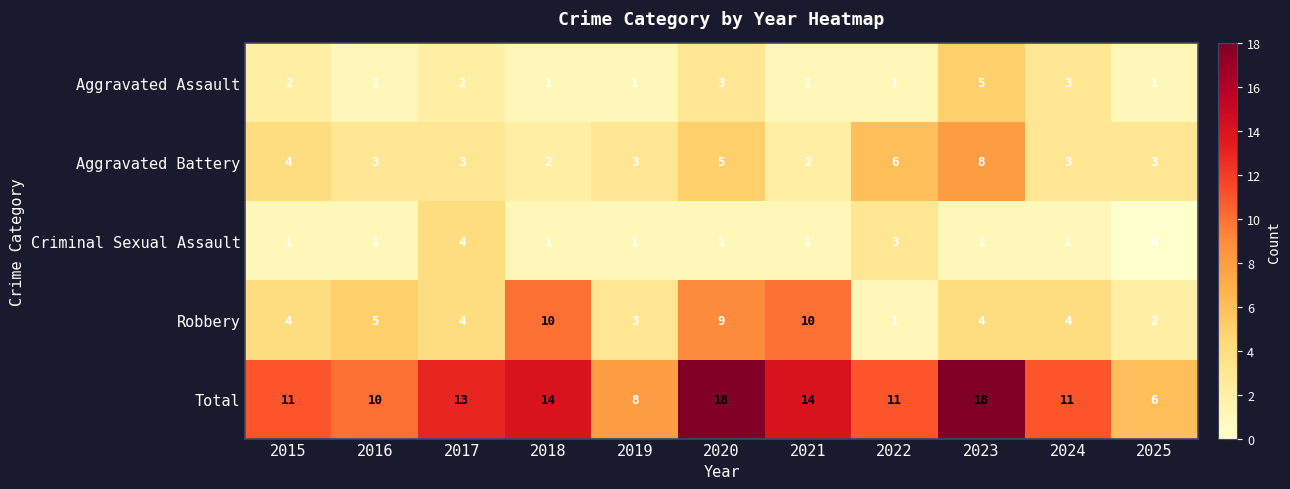

List the series in order of their peak value, lowest first.

Criminal Sexual Assault, Aggravated Assault, Aggravated Battery, Robbery, Total